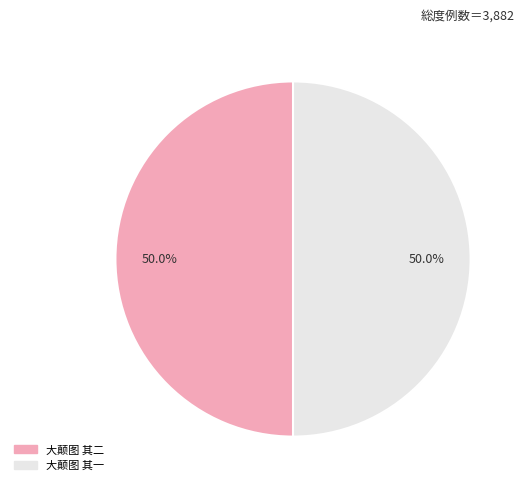

How much of the chart is everything except 大颠图 其二?

50.0%